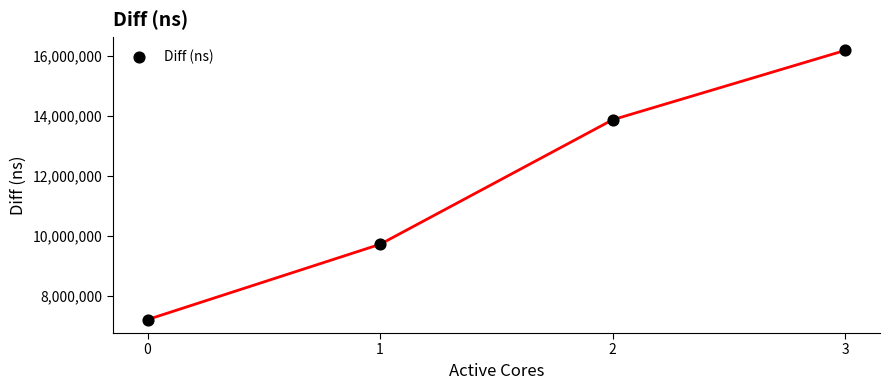

What is the range of Y values (max minus min)?

8992528